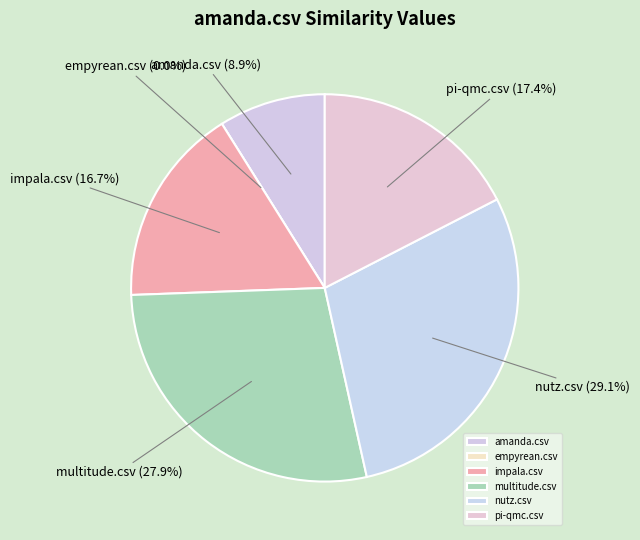

To the nearest percent, what is the average slice percentage?

17%